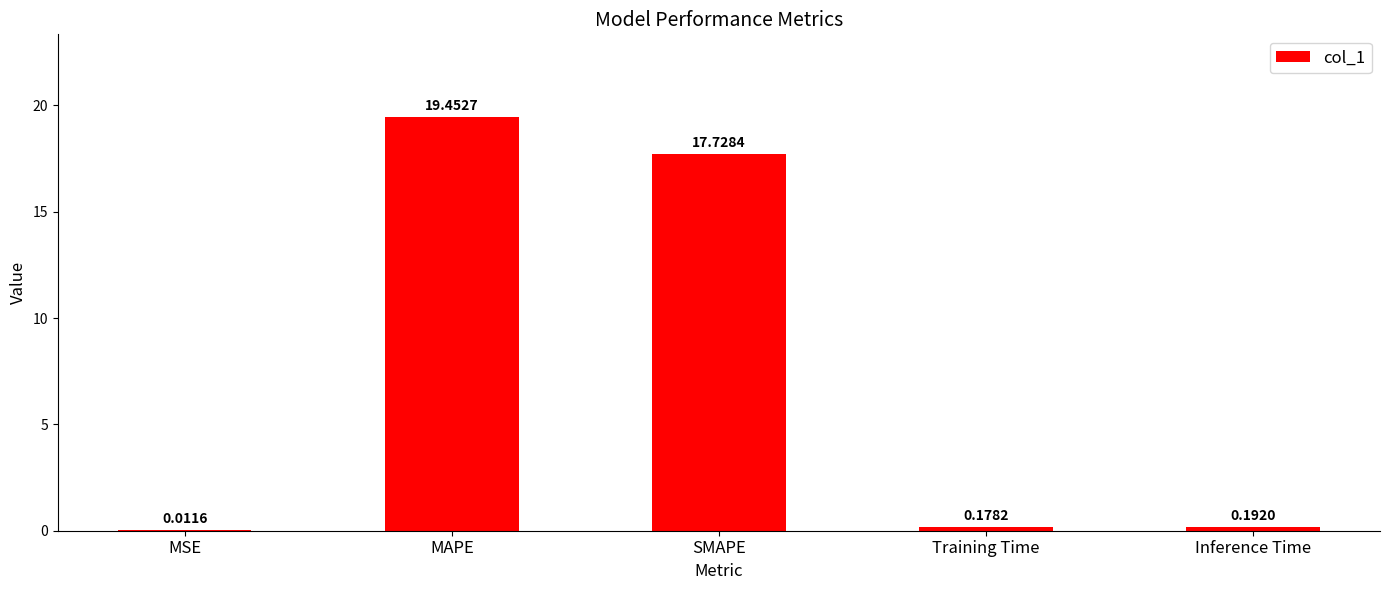

How many distinct data groups are displayed?

1